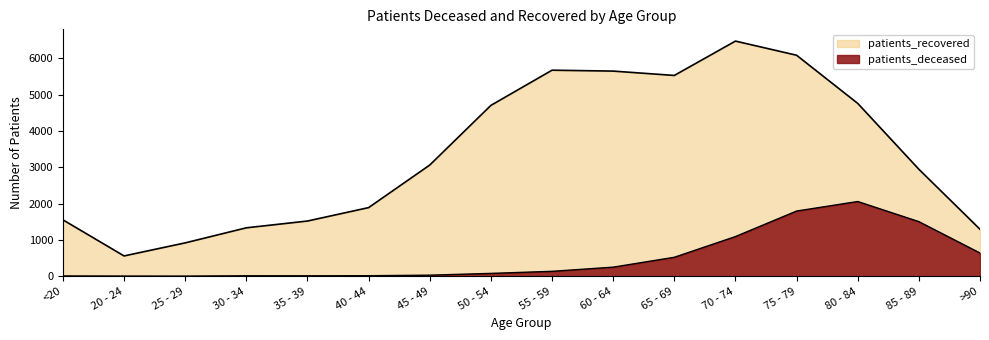

Where is the first local minimum for patients_recovered?

20 - 24